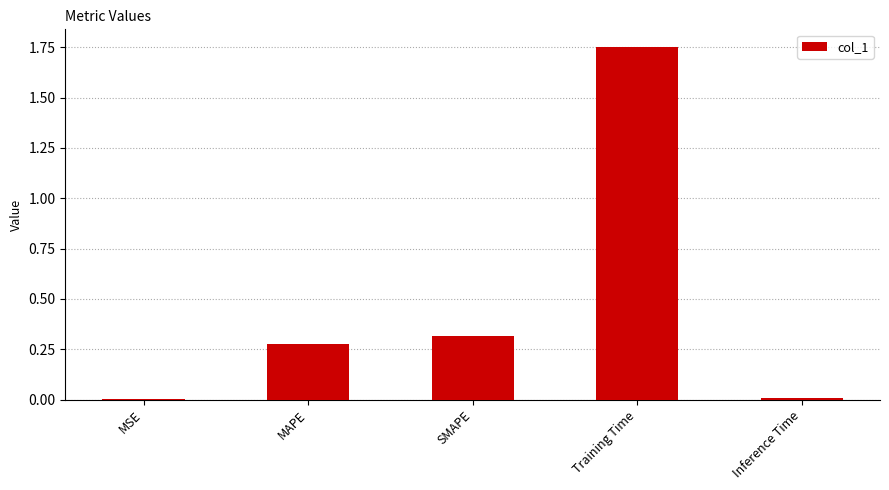

True or false: the data shows 0.7 at Training Time.

False